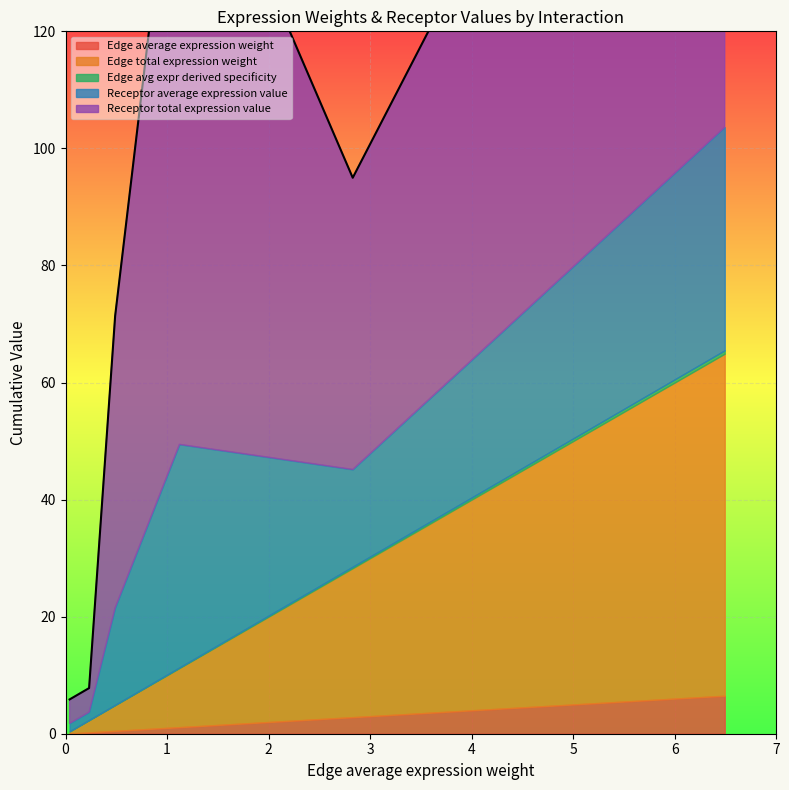

What is the value of the Edge avg expr derived specificity point at the 5th from the left?

0.6